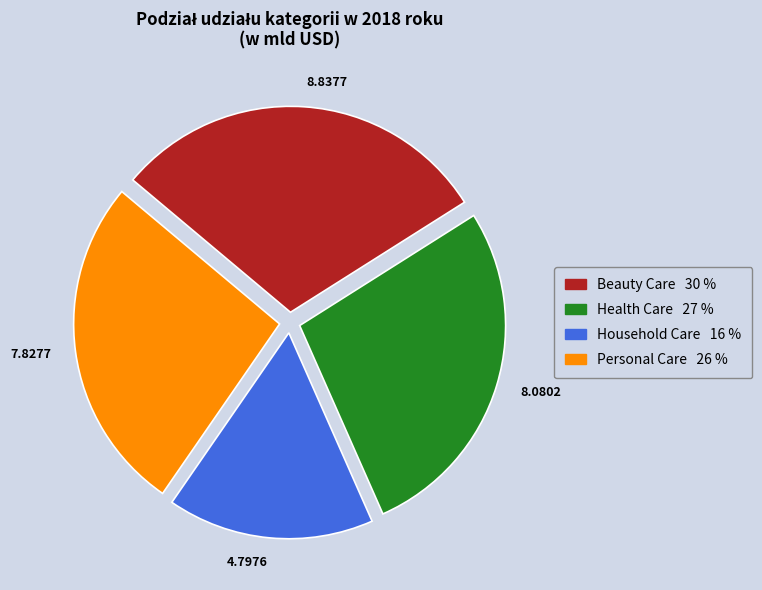

How many segments does this pie chart have?

4